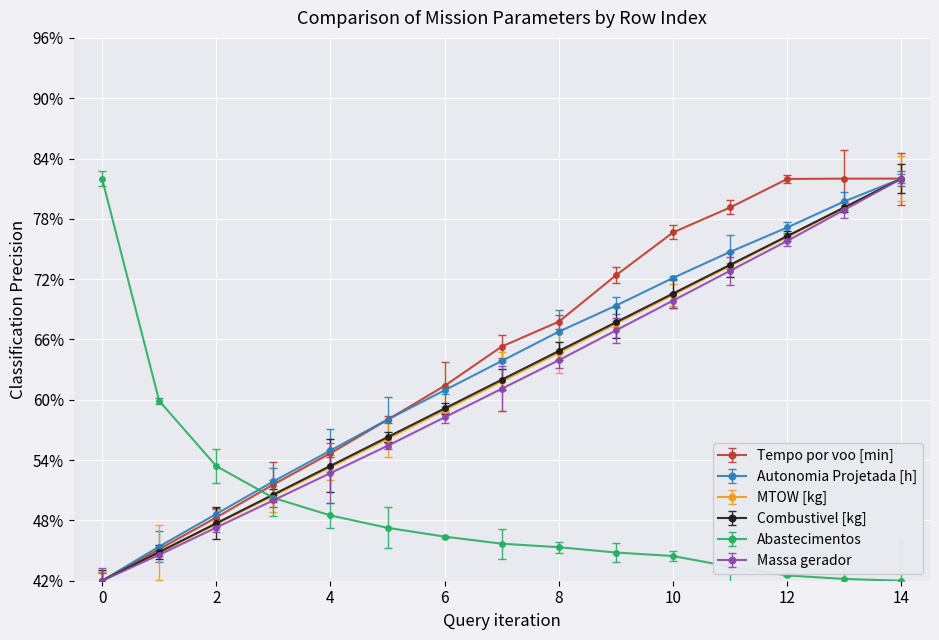

What is the value of the Massa gerador point at the 7th from the left?

58.3